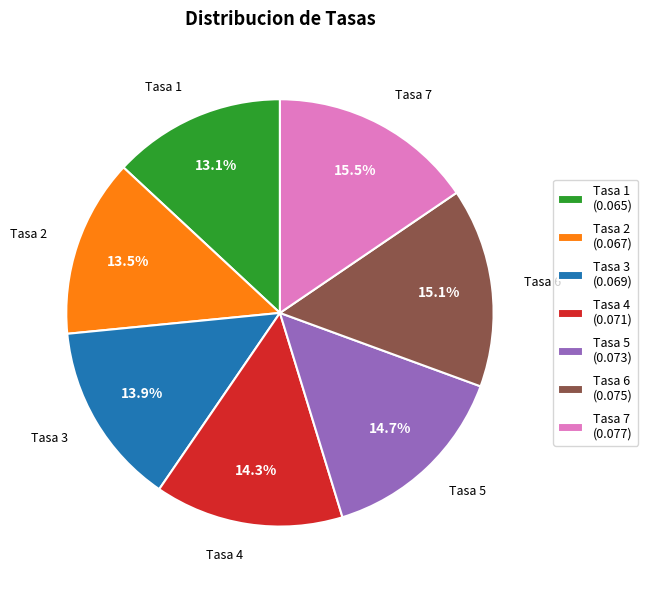

How many segments does this pie chart have?

7